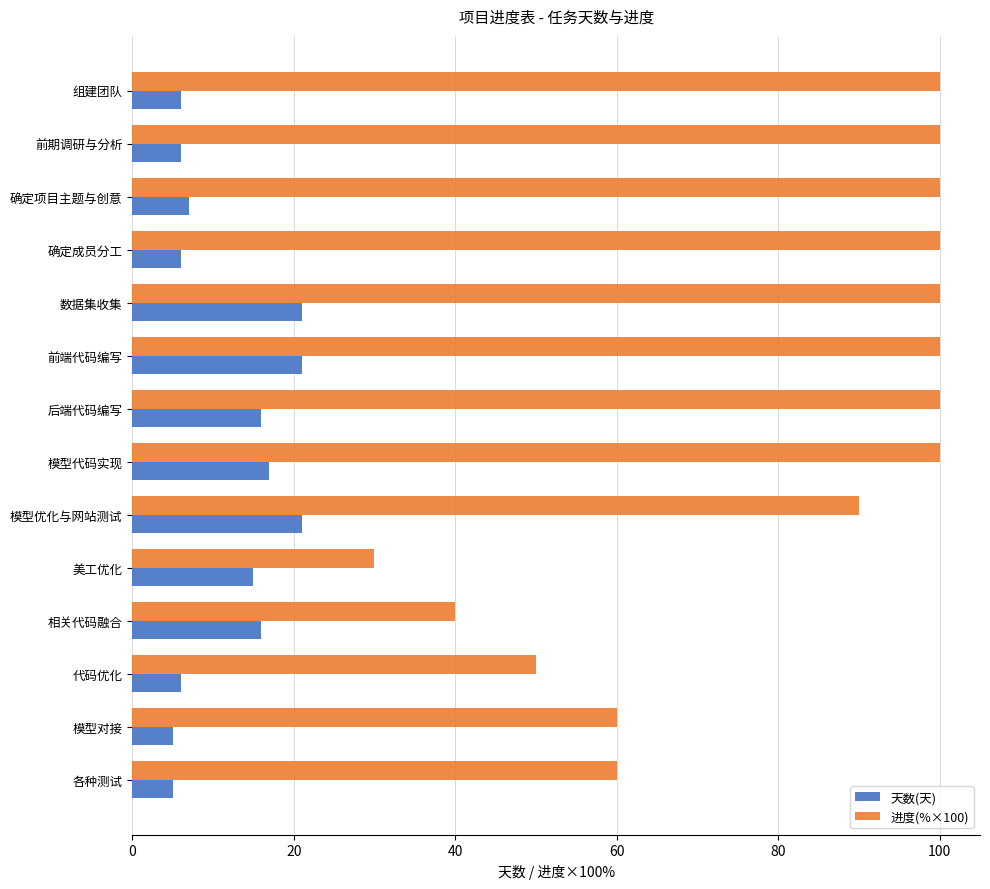

What is the difference between the second highest and minimum values in the 天数(天) series?

16